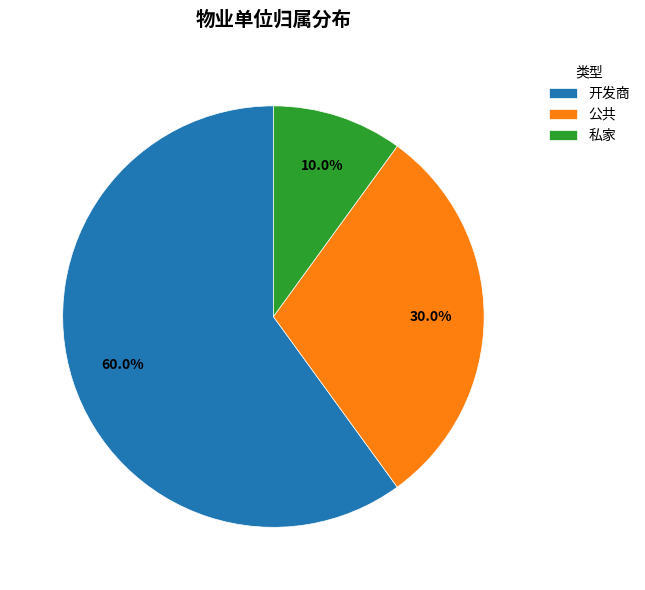

How many segments does this pie chart have?

3